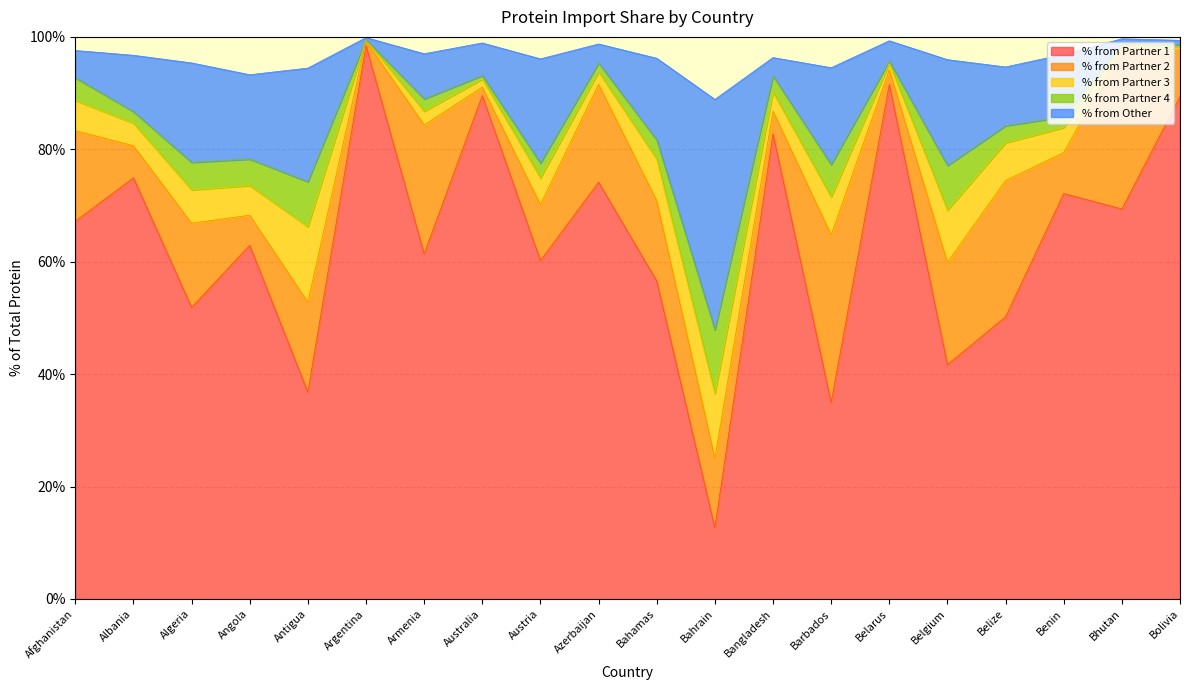

True or false: % from Partner 1 and % from Partner 4 intersect in this chart.

False